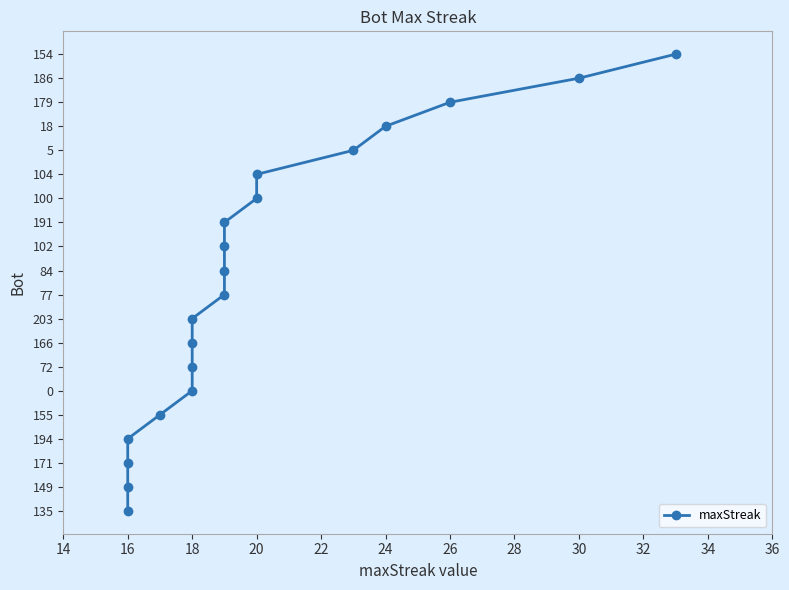

True or false: the data shows 1 at 26.

False